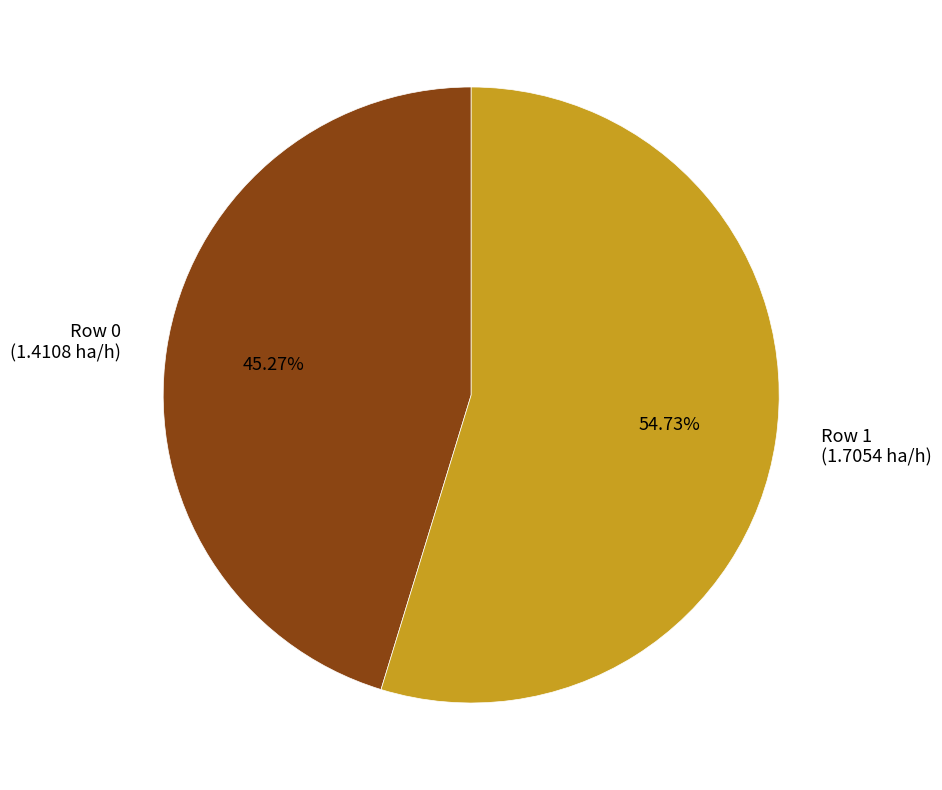

Is the sum of Row 1 (1.7054 ha/h) and Row 0 (1.4108 ha/h) greater than half?

Yes